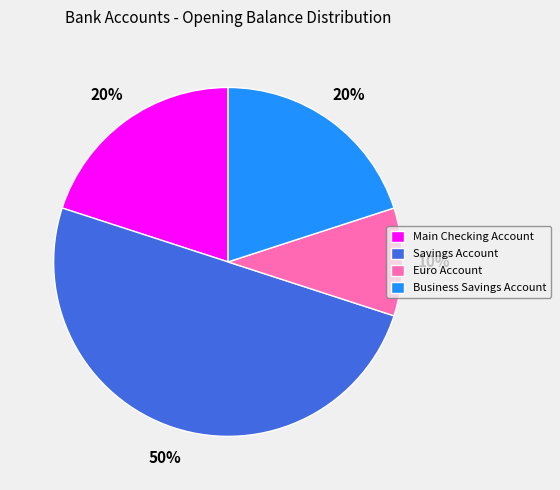

What percentage is the Main Checking Account slice, to the nearest percent?

20%